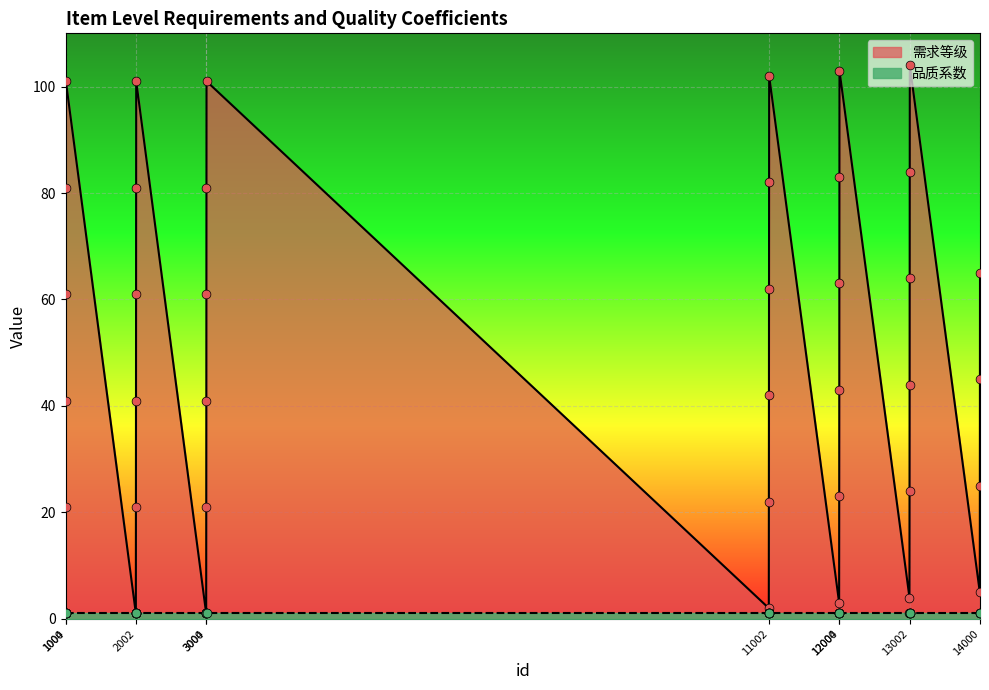

What is the change in value from 3000 to 12005?

+102